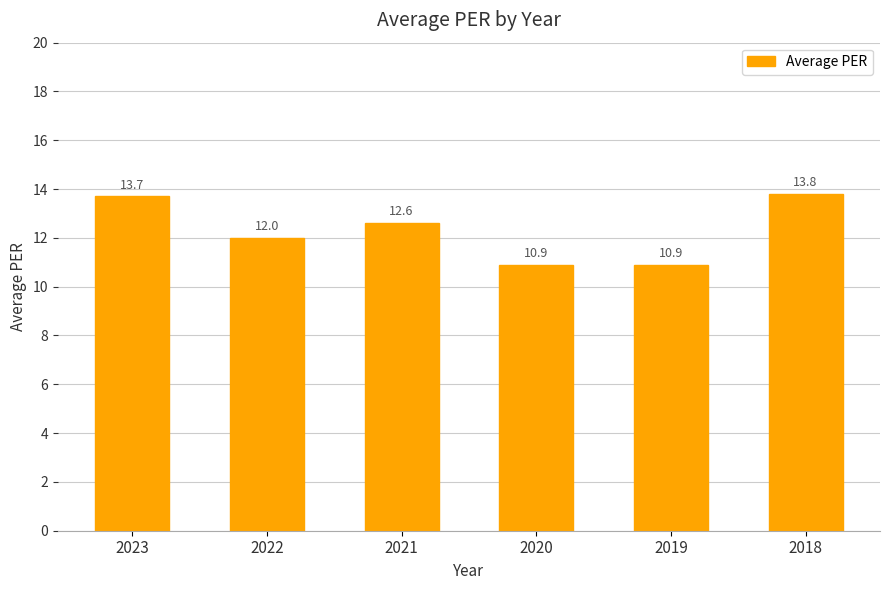

What is the sum of all values?

73.9